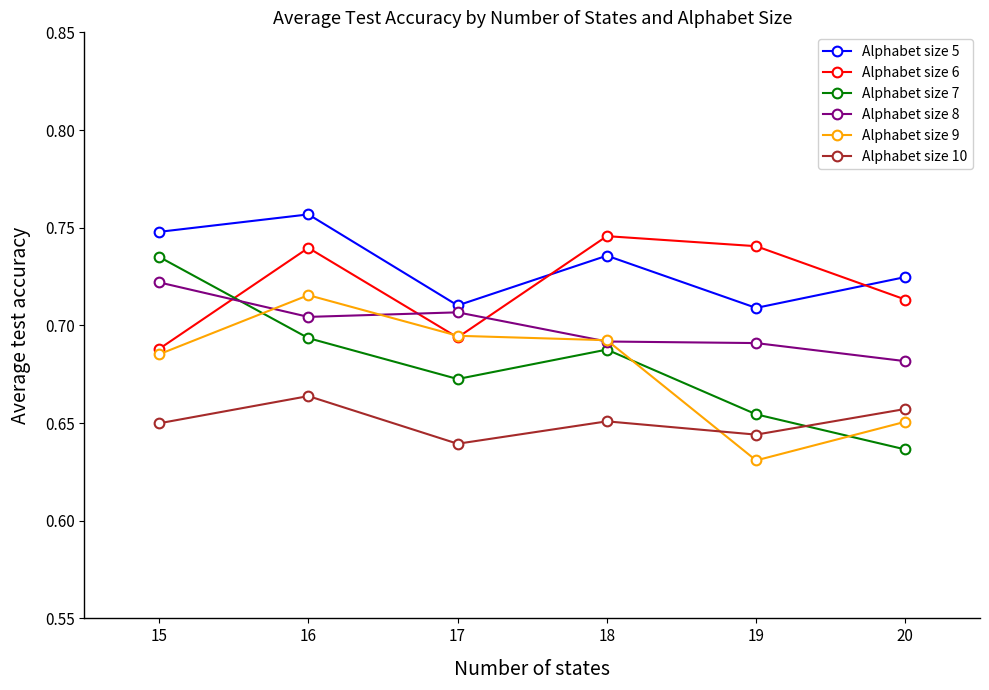

How many times do Alphabet size 6 and Alphabet size 9 cross each other?

2